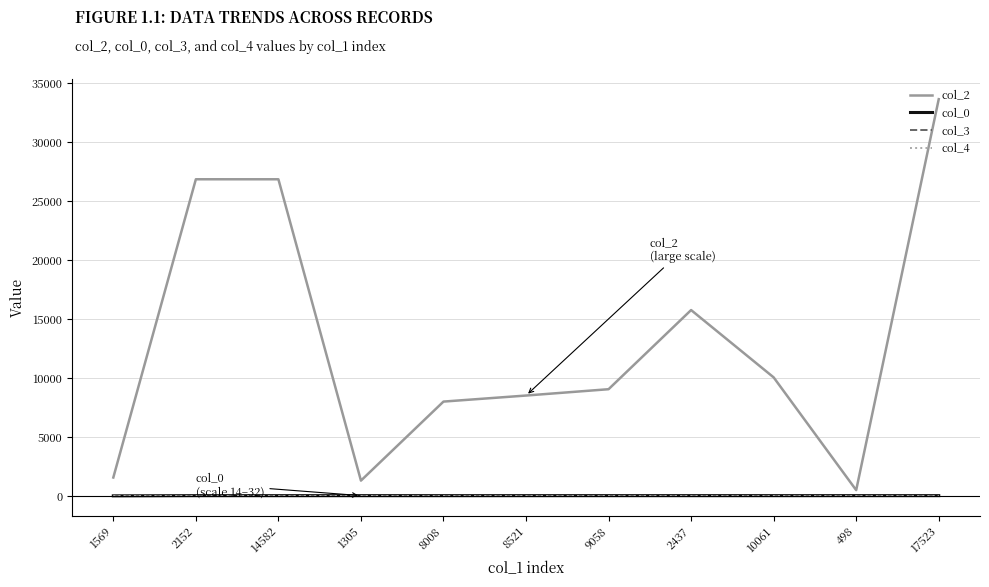

Is the value of col_0 at 10061 greater than the value of col_2 at 9058?

No